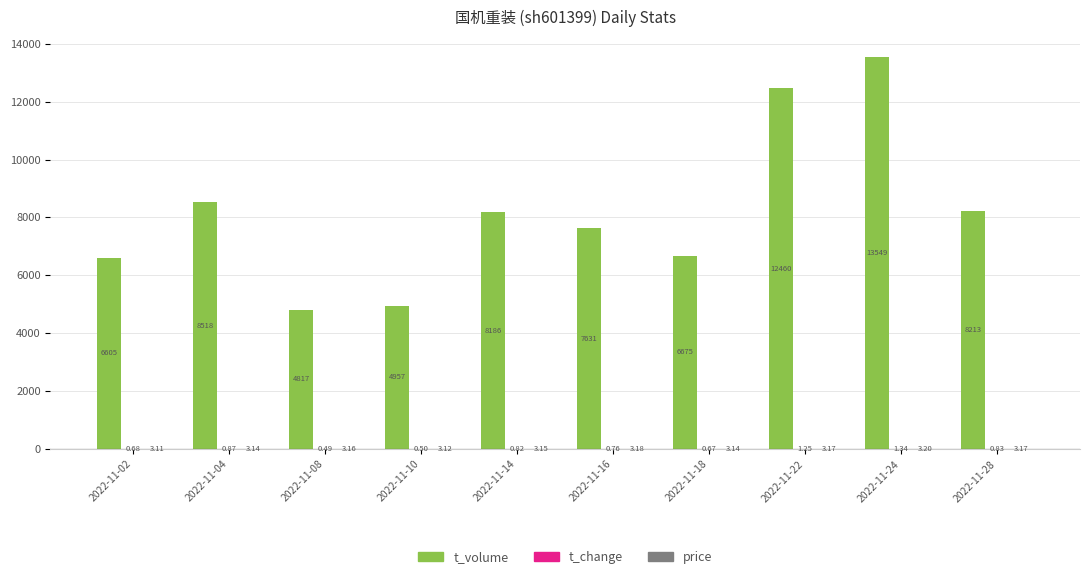

What is the total value across all series at 2022-11-10?

4960.6